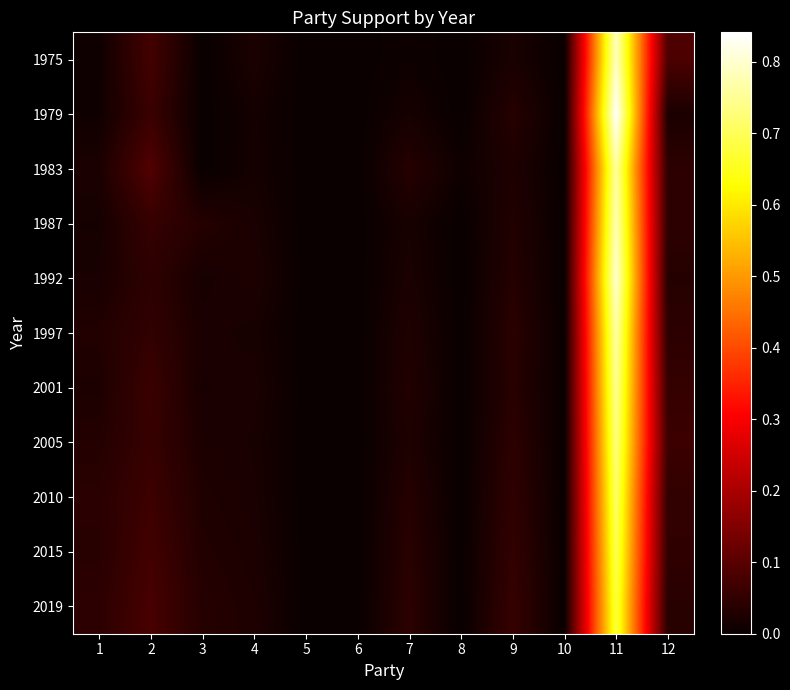

Which series has the largest total across all categories?

1975